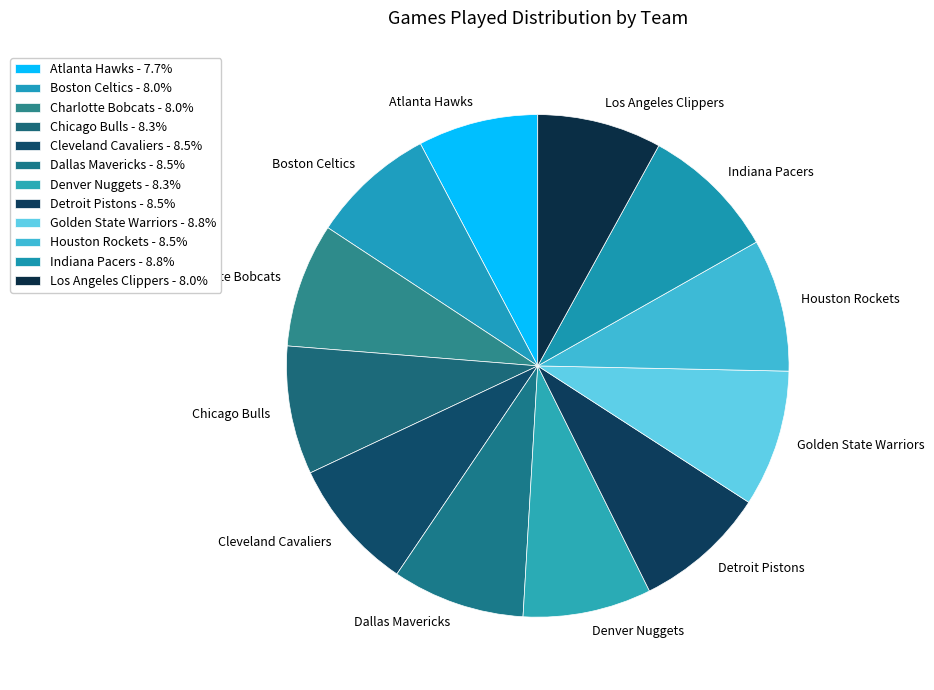

Which has a higher value, Boston Celtics or Golden State Warriors?

Golden State Warriors